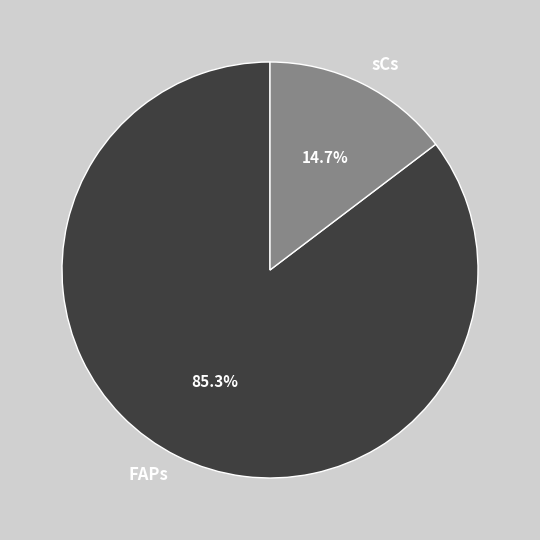

Which slice is the smallest?

sCs